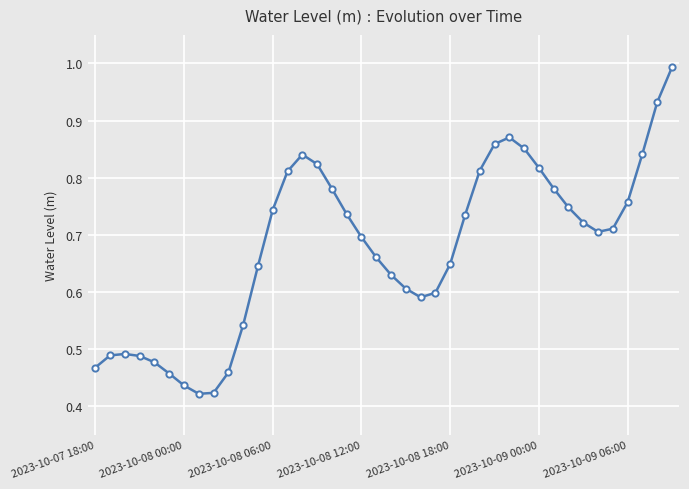

True or false: there are more than 0 points higher than both neighbors.

True